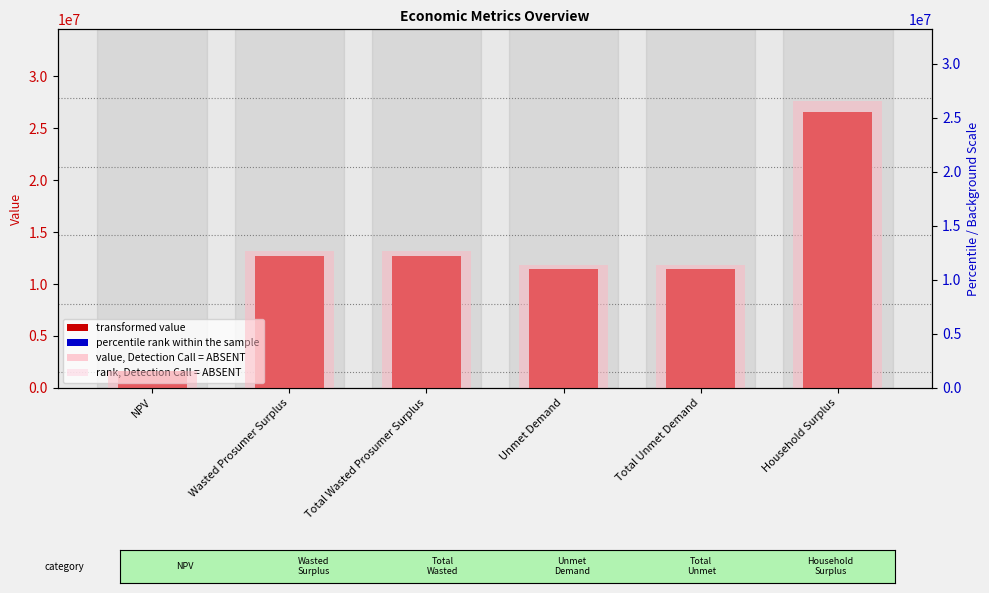

How many data points does each series have?

6